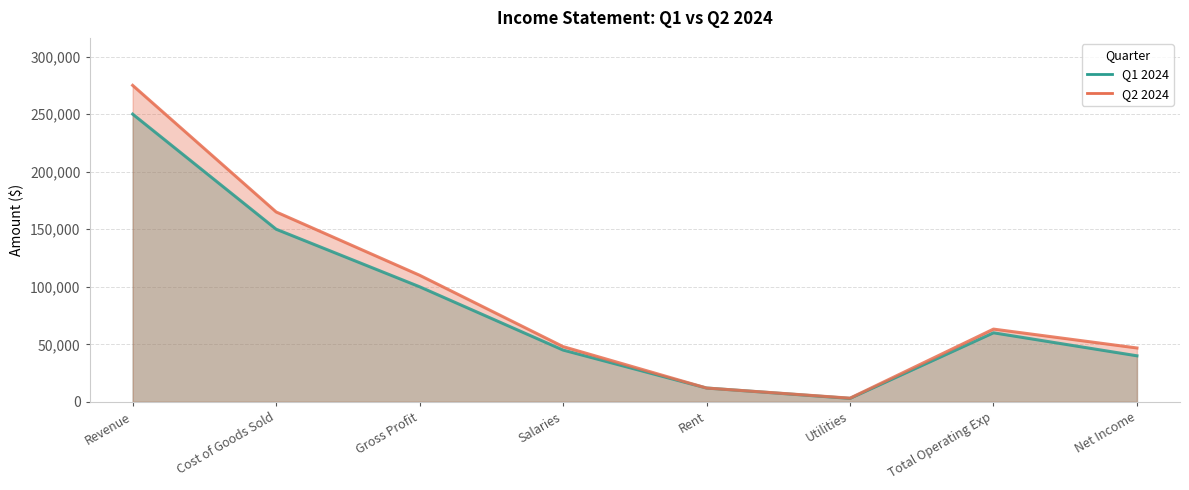

Rank the categories by Q1 2024 (line) value from lowest to highest.

Utilities, Rent, Net Income, Salaries, Total Operating Exp, Gross Profit, Cost of Goods Sold, Revenue